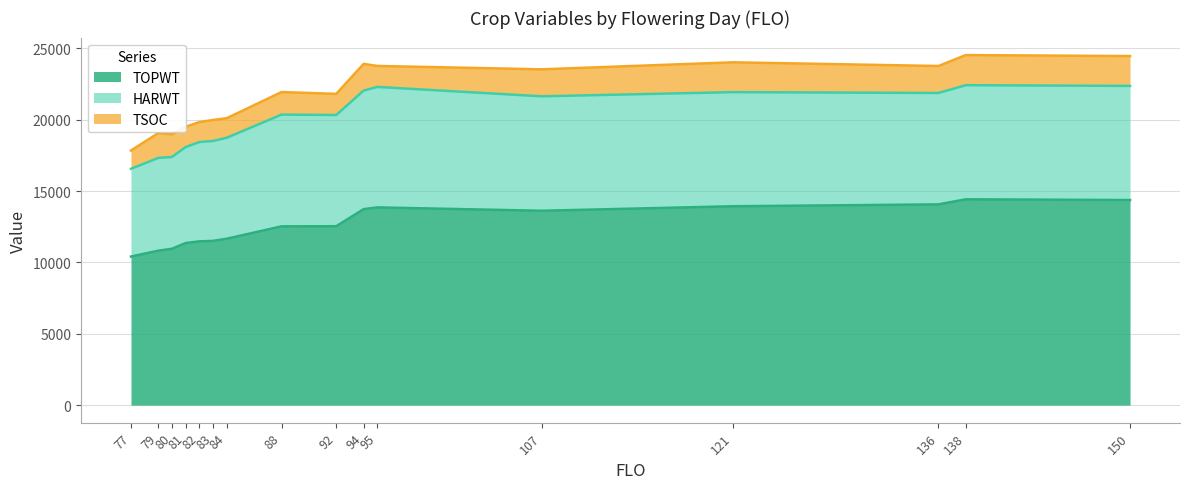

Which series has the widest spread of values?

TOPWT